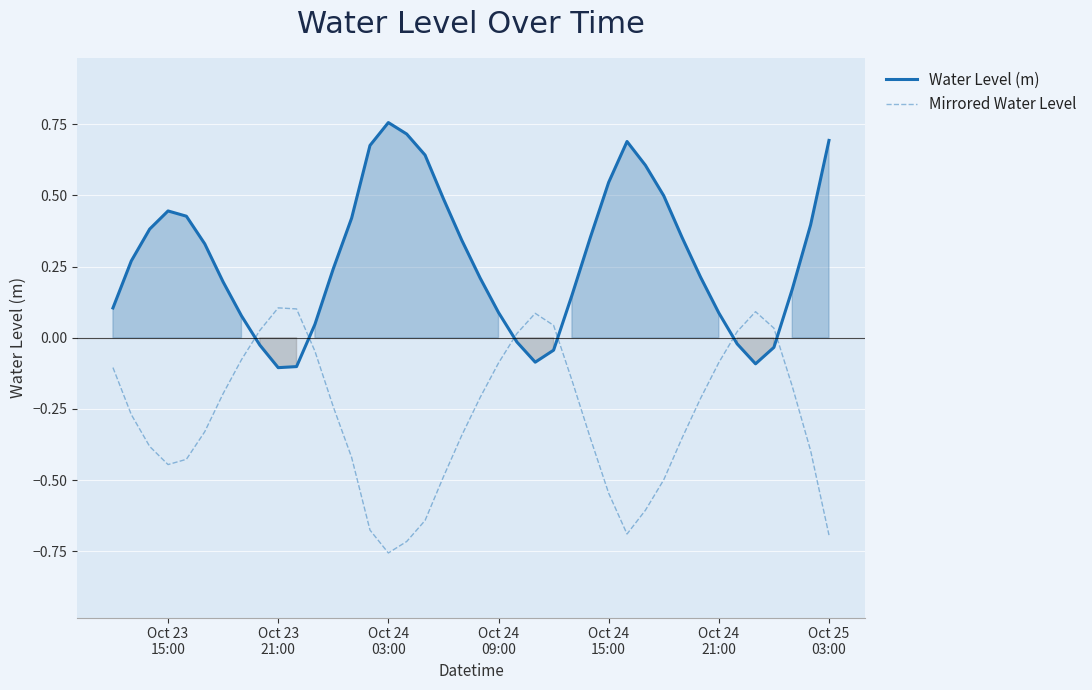

True or false: Water Level (m) has more than 1 points higher than both neighbors.

True